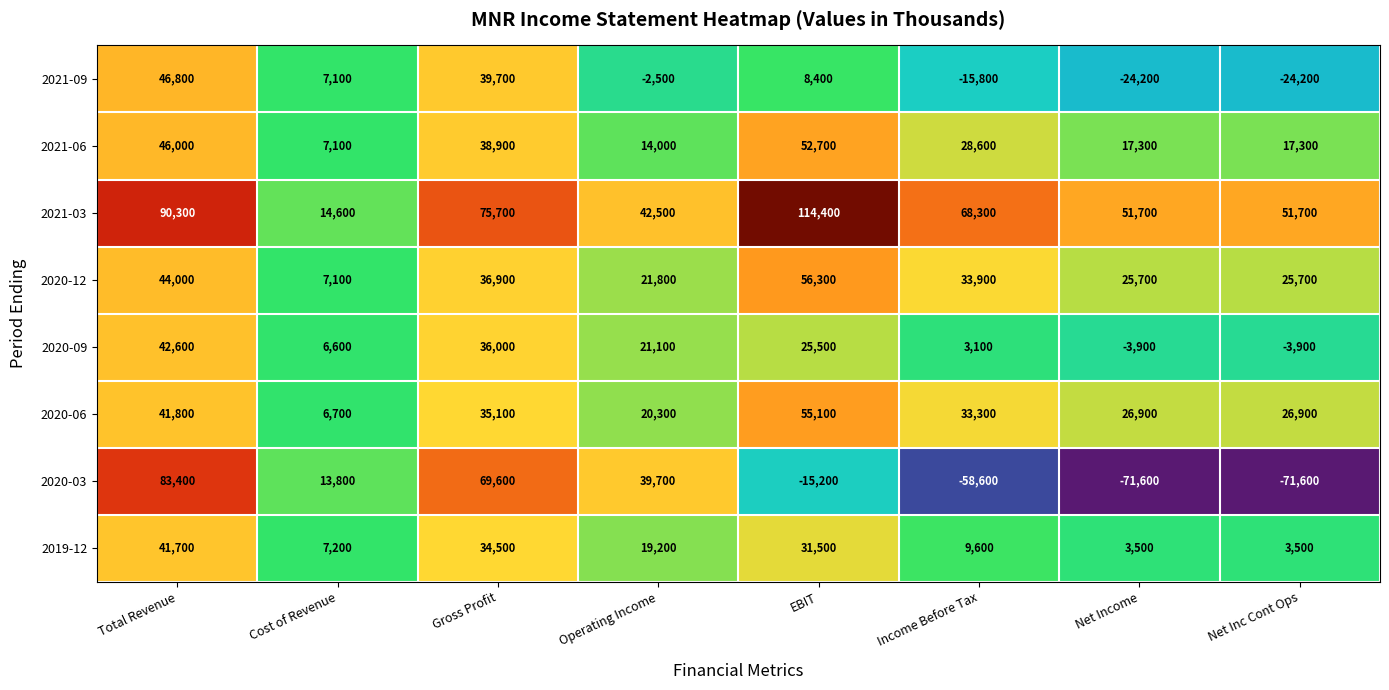

Between Gross Profit and Income Before Tax, which series saw the biggest shift?

2020-03